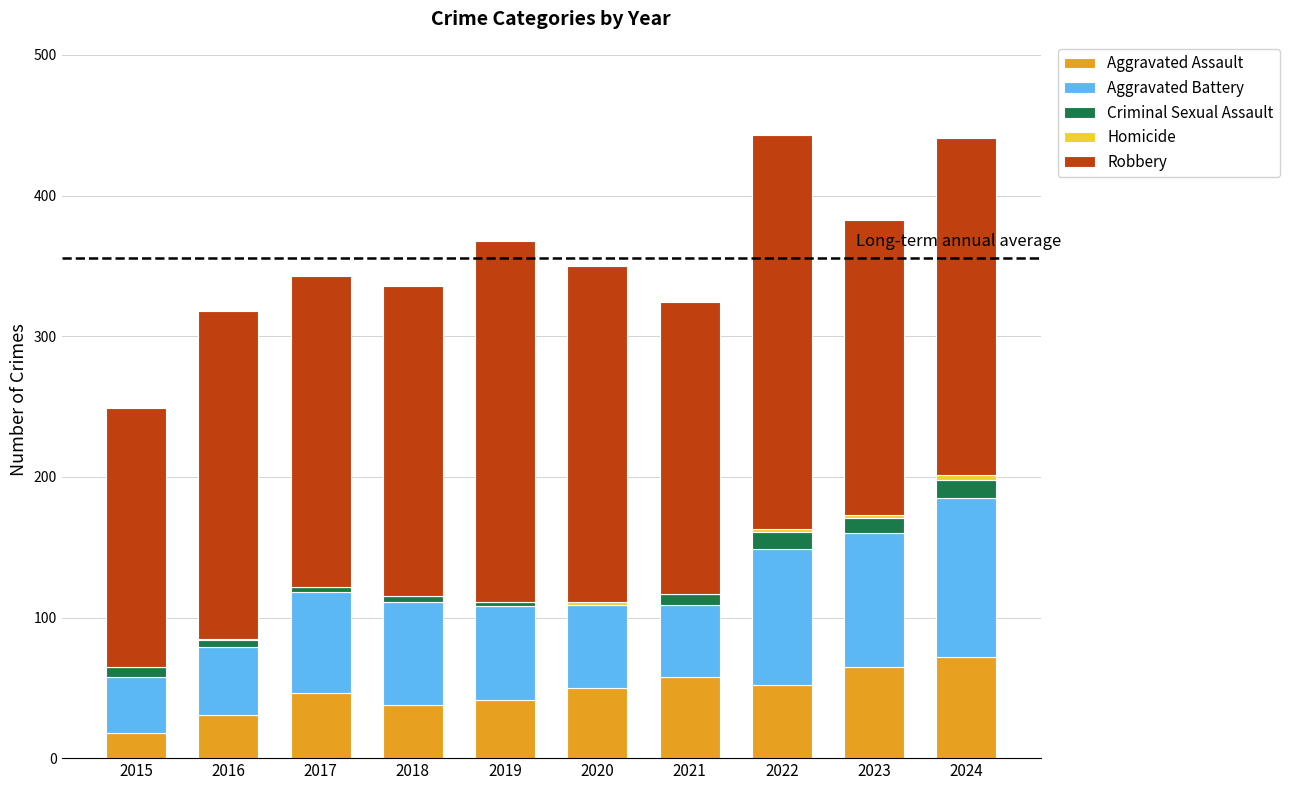

What is the sum of the Aggravated Assault values at 2023 and 2022?

117